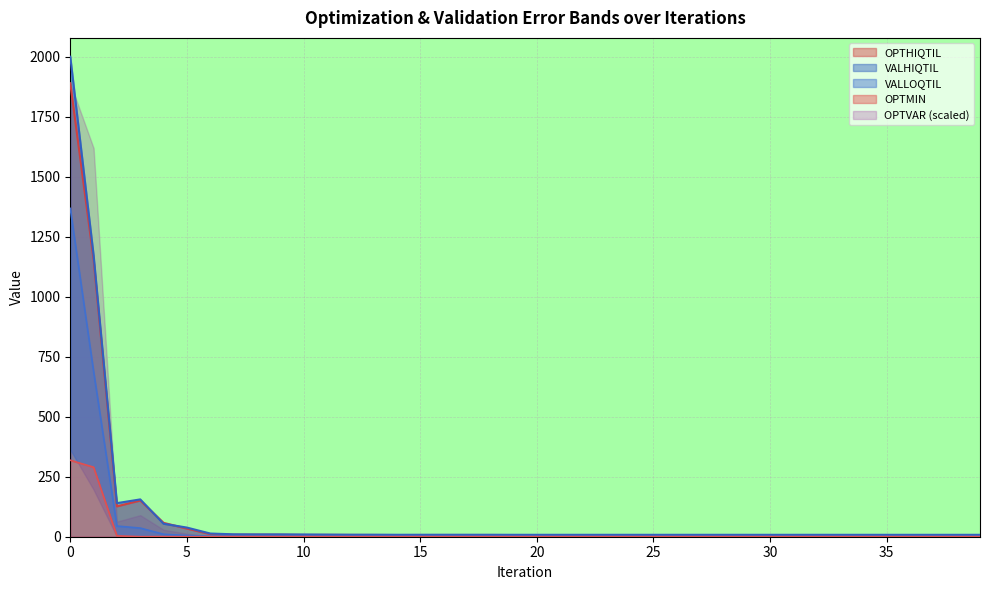

What is the highest value of the VALLOQTIL series?

1367.5